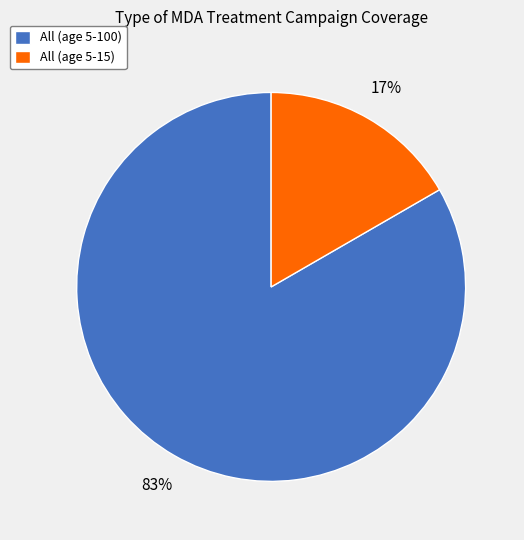

To the nearest percent, what percentage of the pie is All (age 5-15)?

17%